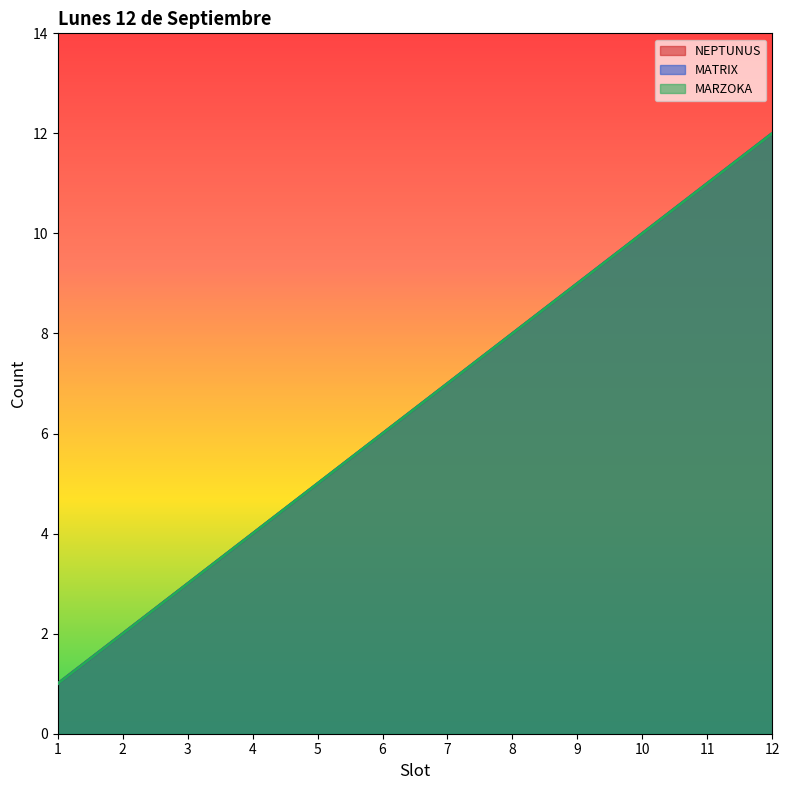

True or false: NEPTUNUS has a value of 5 at 5.

True